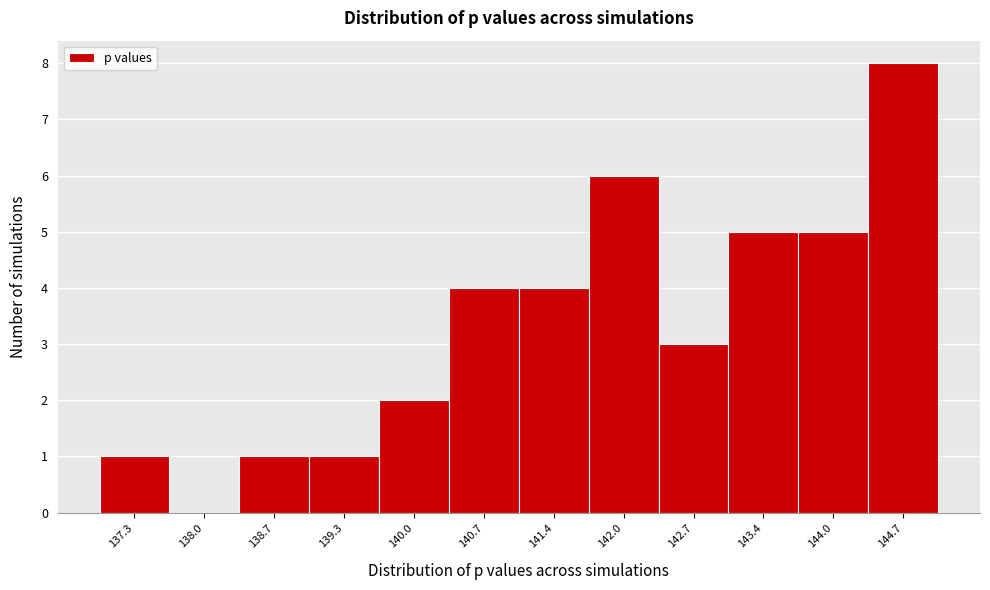

Reading right to left, list all the values displayed in this chart.

144.7=8	144.0=5	143.4=5	142.7=3	142.0=6	141.4=4	140.7=4	140.0=2	139.3=1	138.7=1	138.0=0	137.3=1